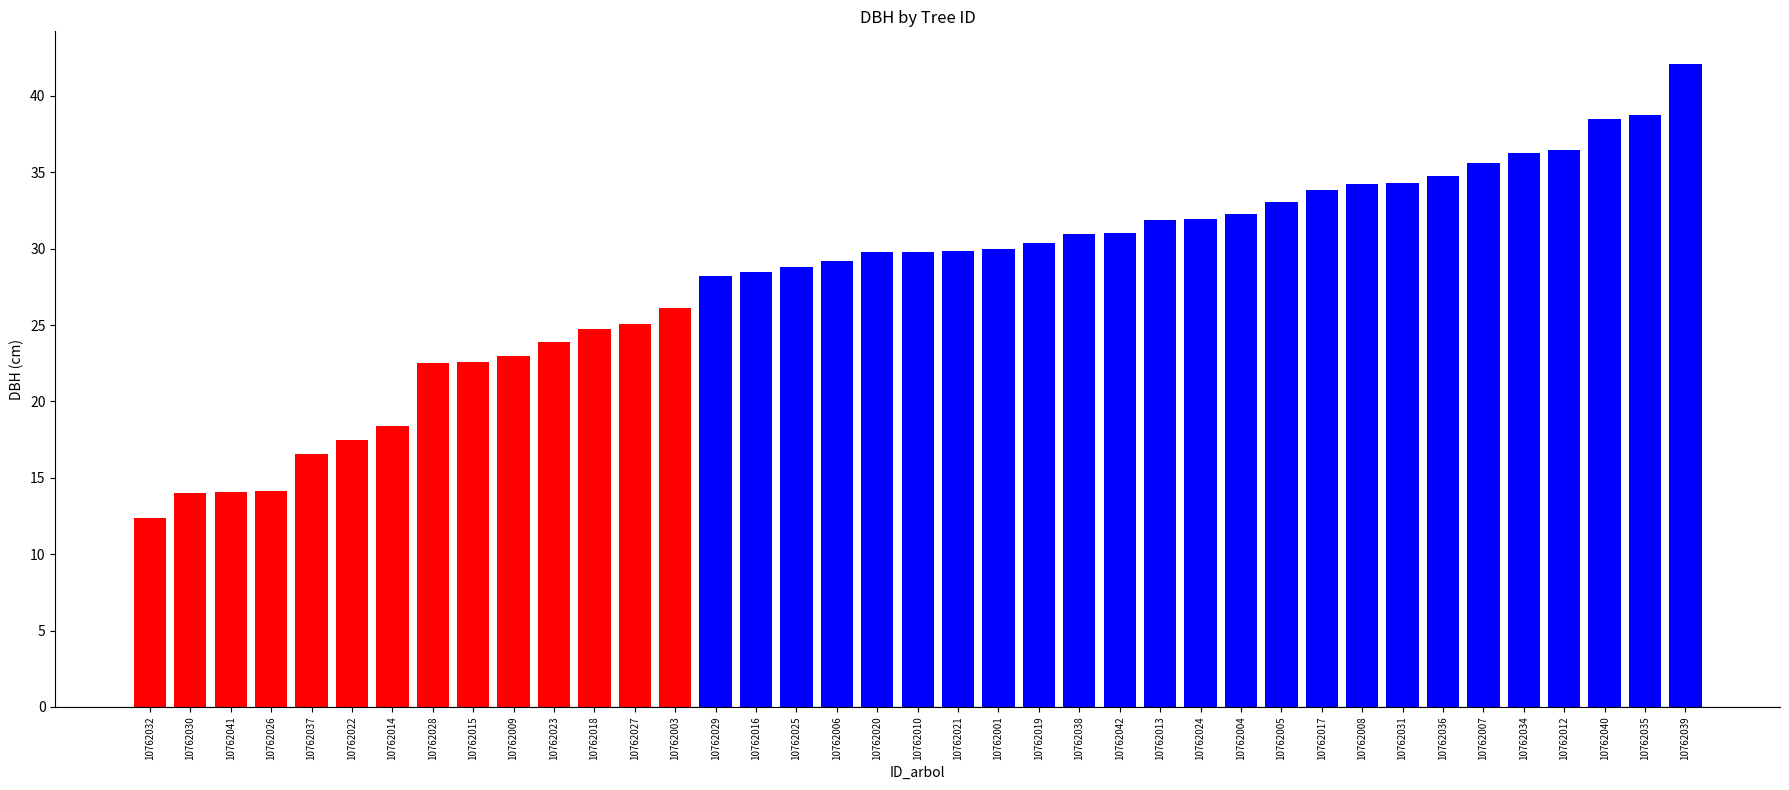

What is the label of the 4th bar from the left?

10762026